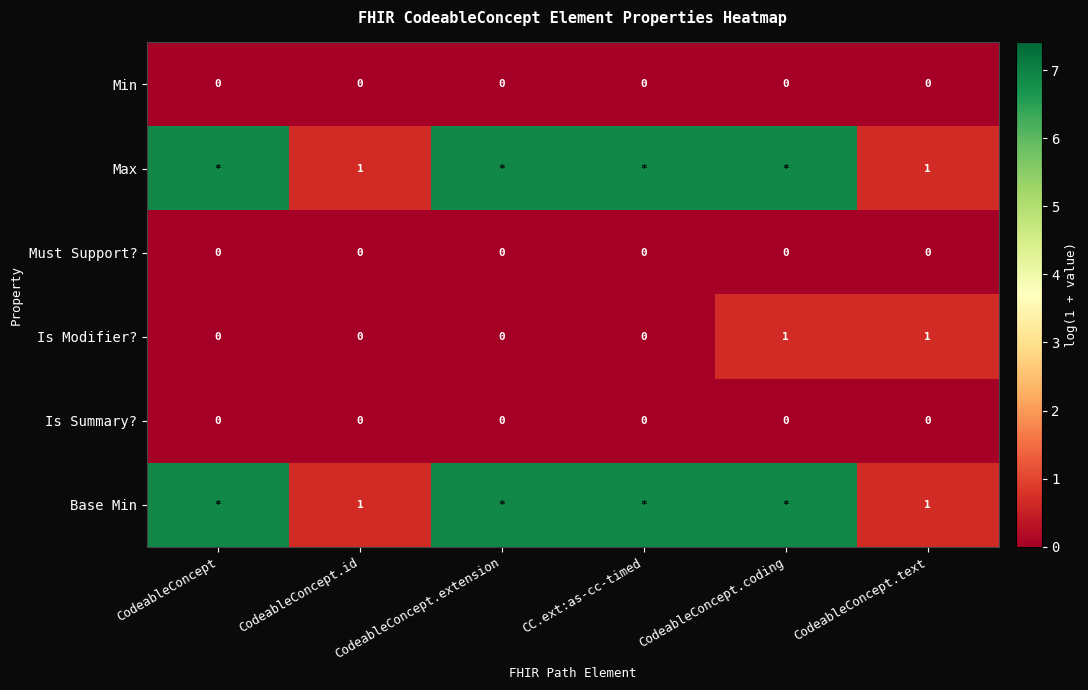

At which category is the sum across all series the highest?

CodeableConcept.coding